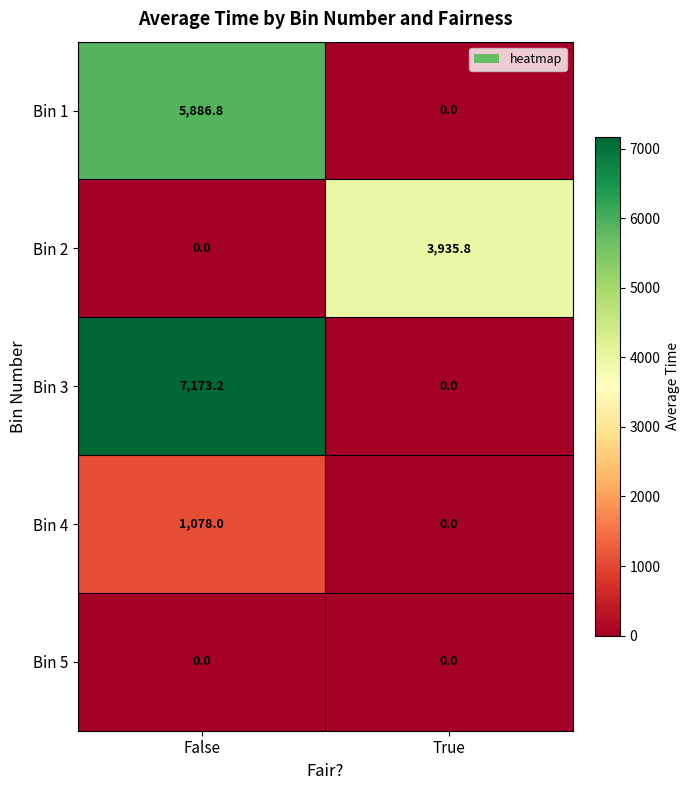

How many data points does each series have?

2